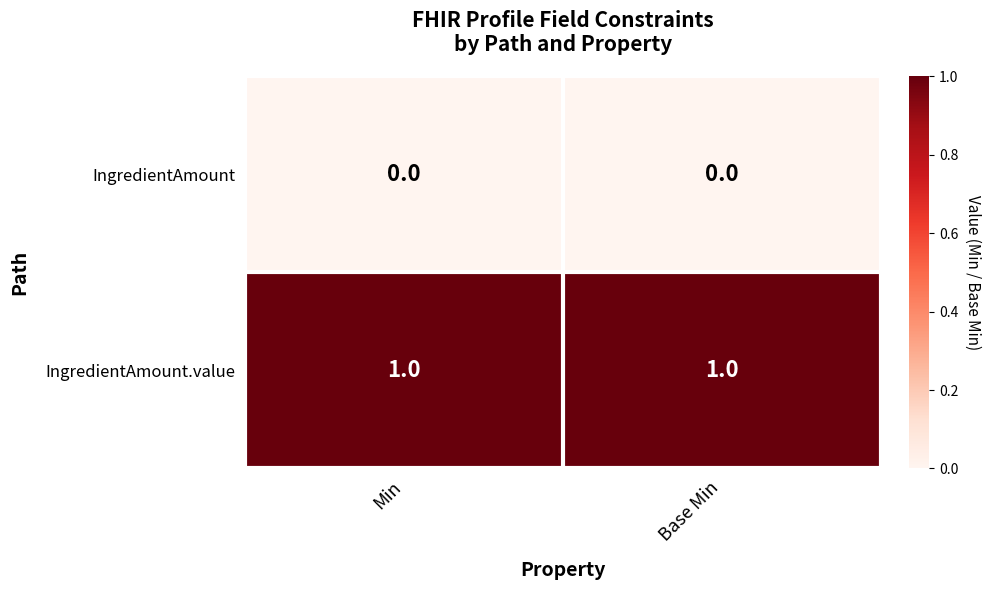

What is the total value across all series at Base Min?

1